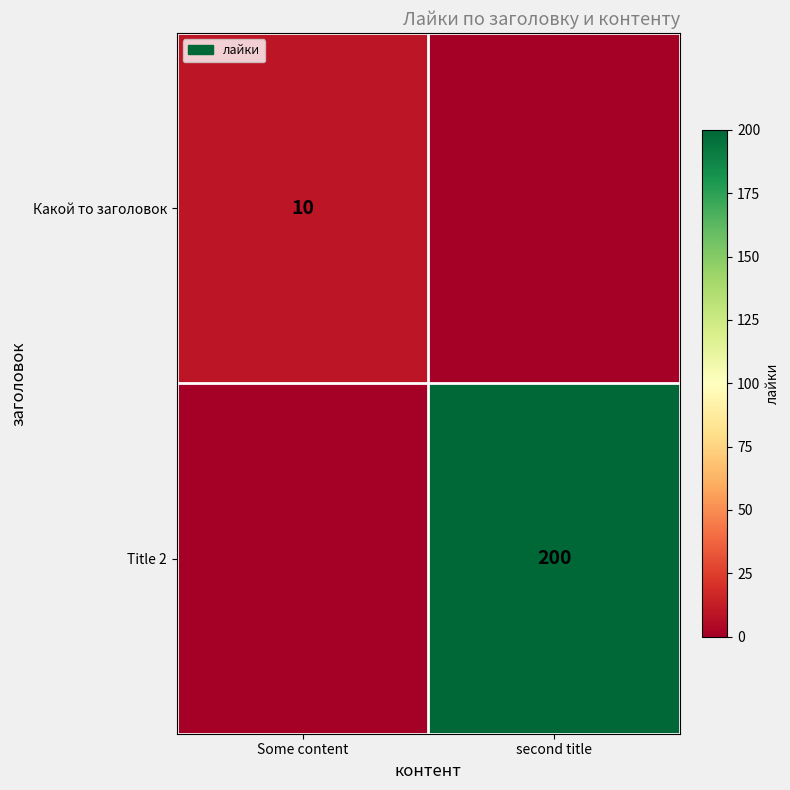

Is it true that Какой то заголовок equals 5 at Some content?

False